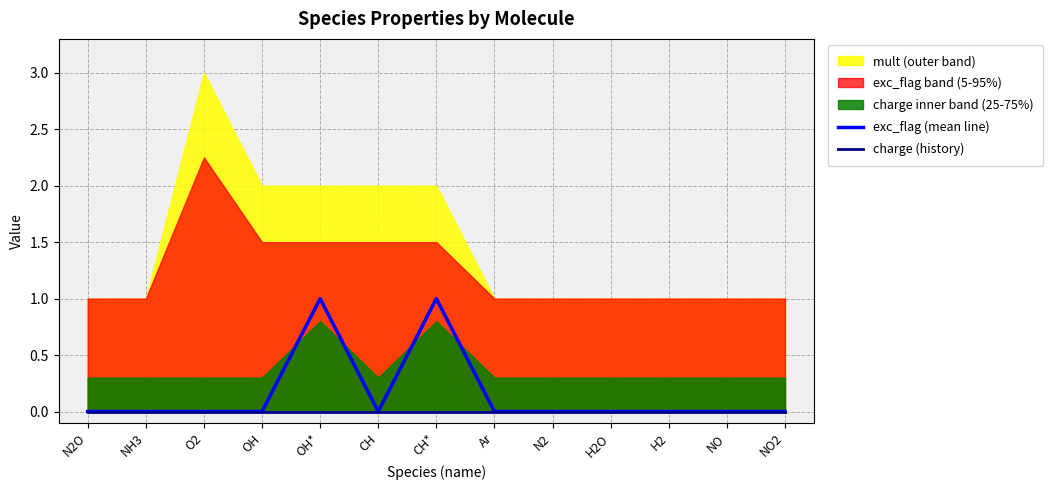

How many lines are shown in the chart?

2